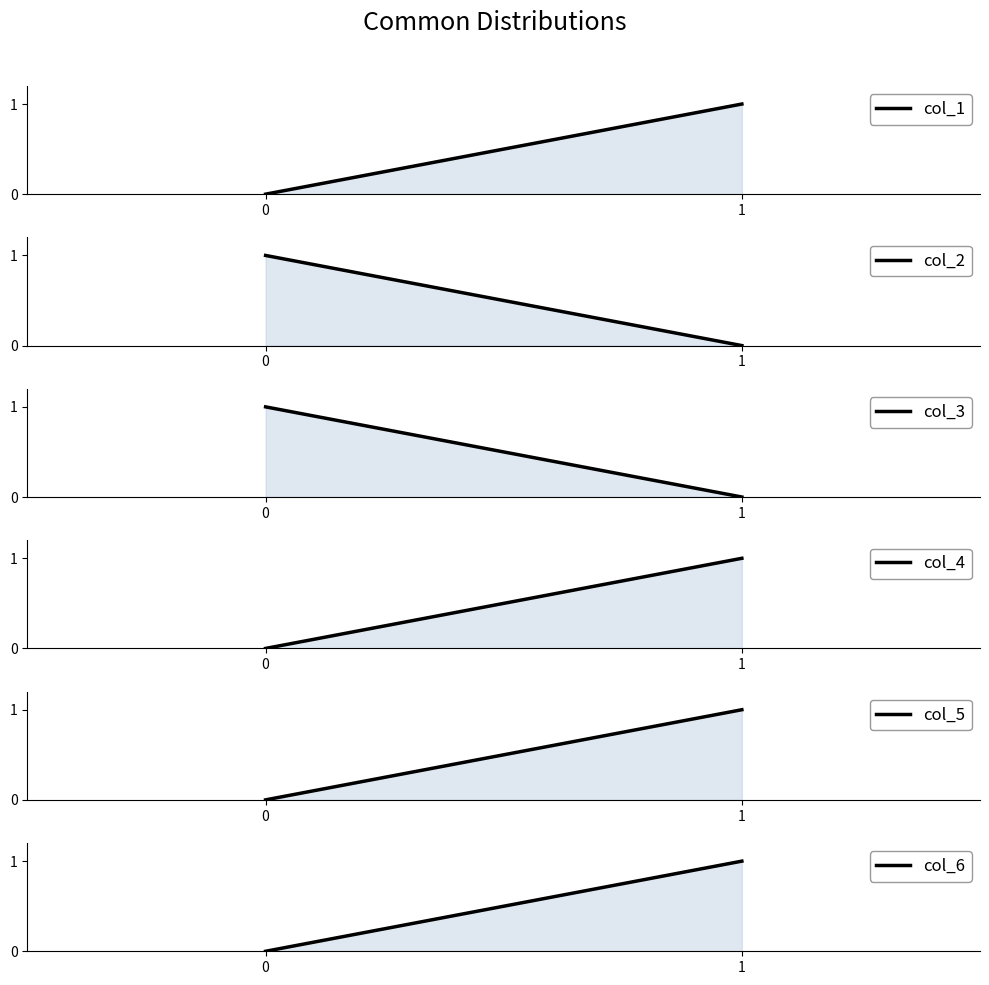

Between 0 and 1, which series saw the biggest shift?

col_1